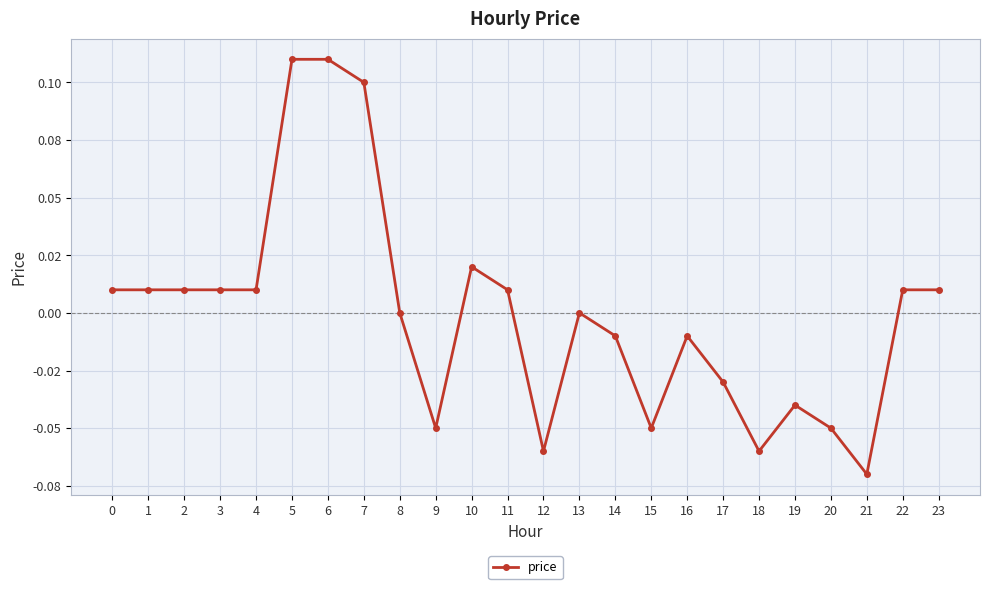

Does the chart have visible grid lines?

Yes